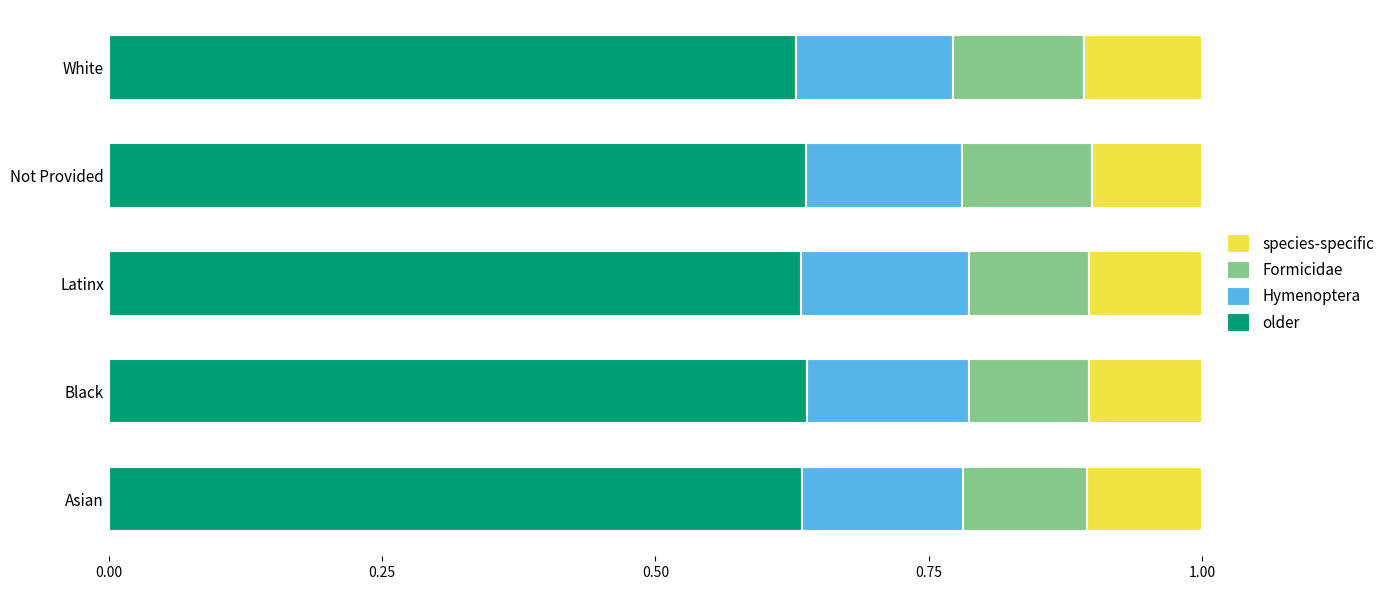

What is the total value across all series at Asian?

1.0